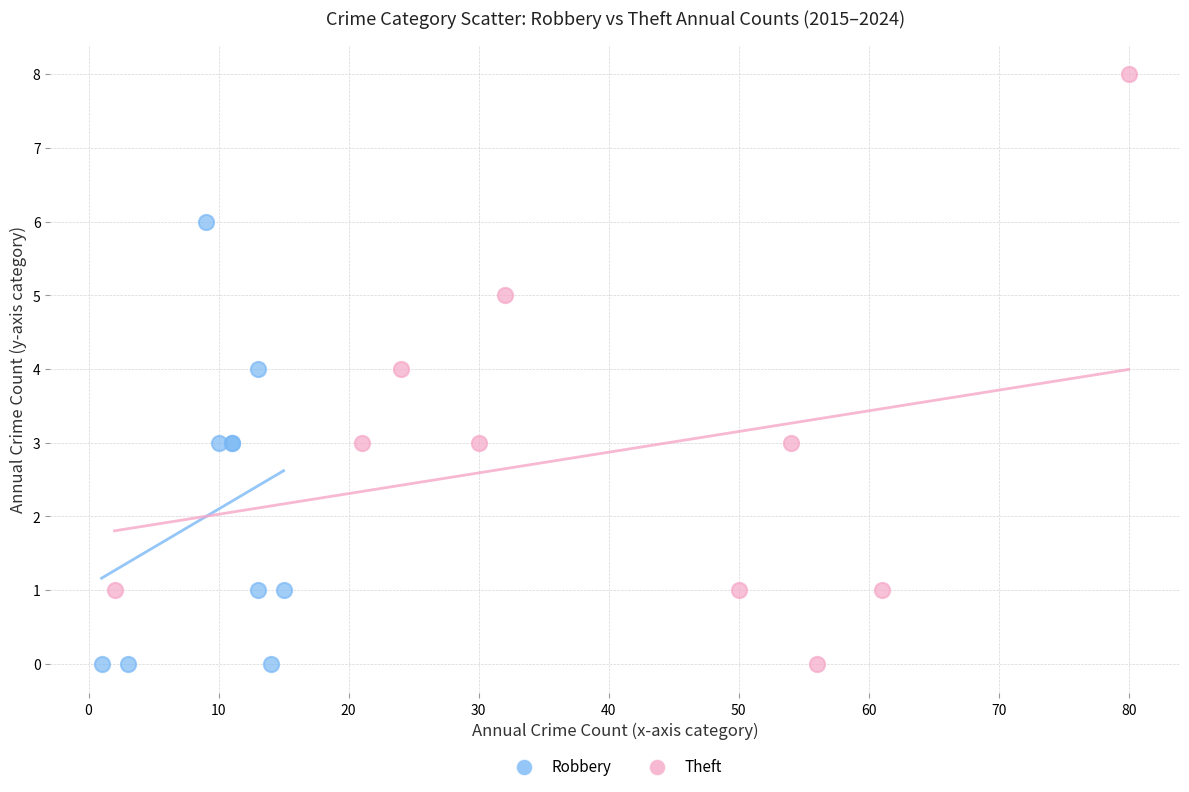

Which series has the widest spread of Y values?

Theft